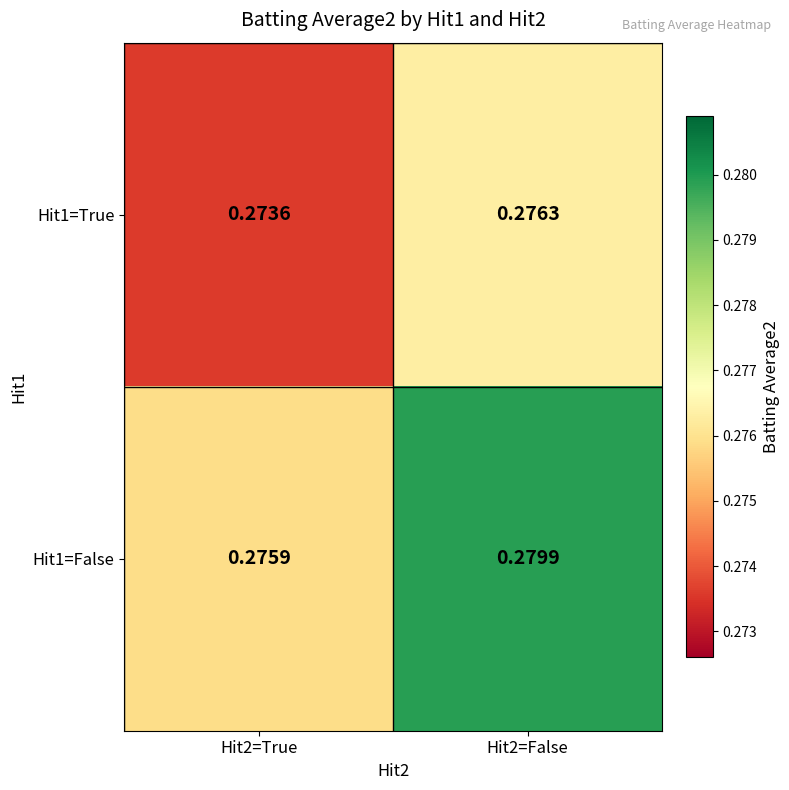

Is the value of Hit1=False at Hit2=True greater than the value of Hit1=True at Hit2=True?

Yes